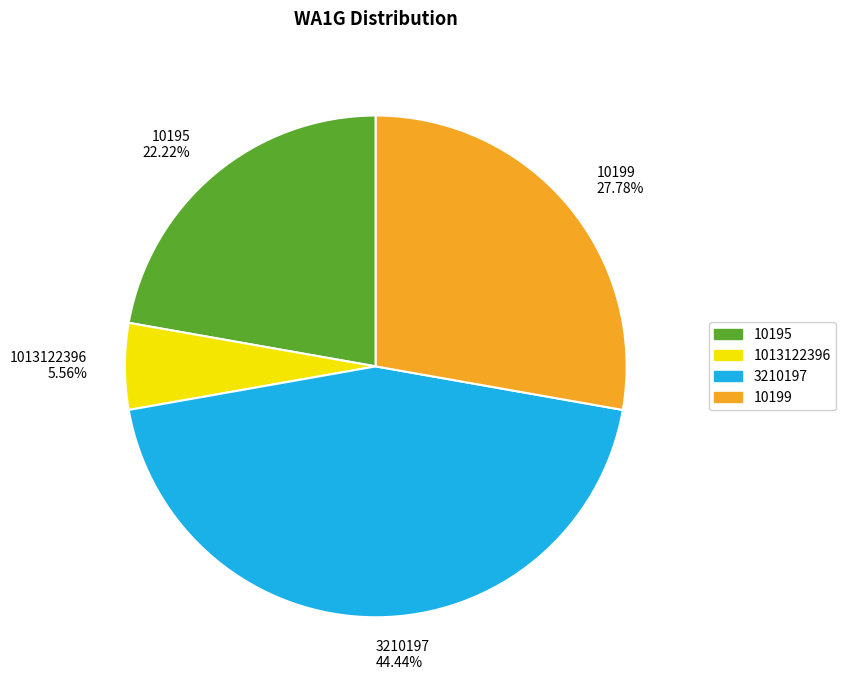

Which category has the biggest portion of the pie?

3210197